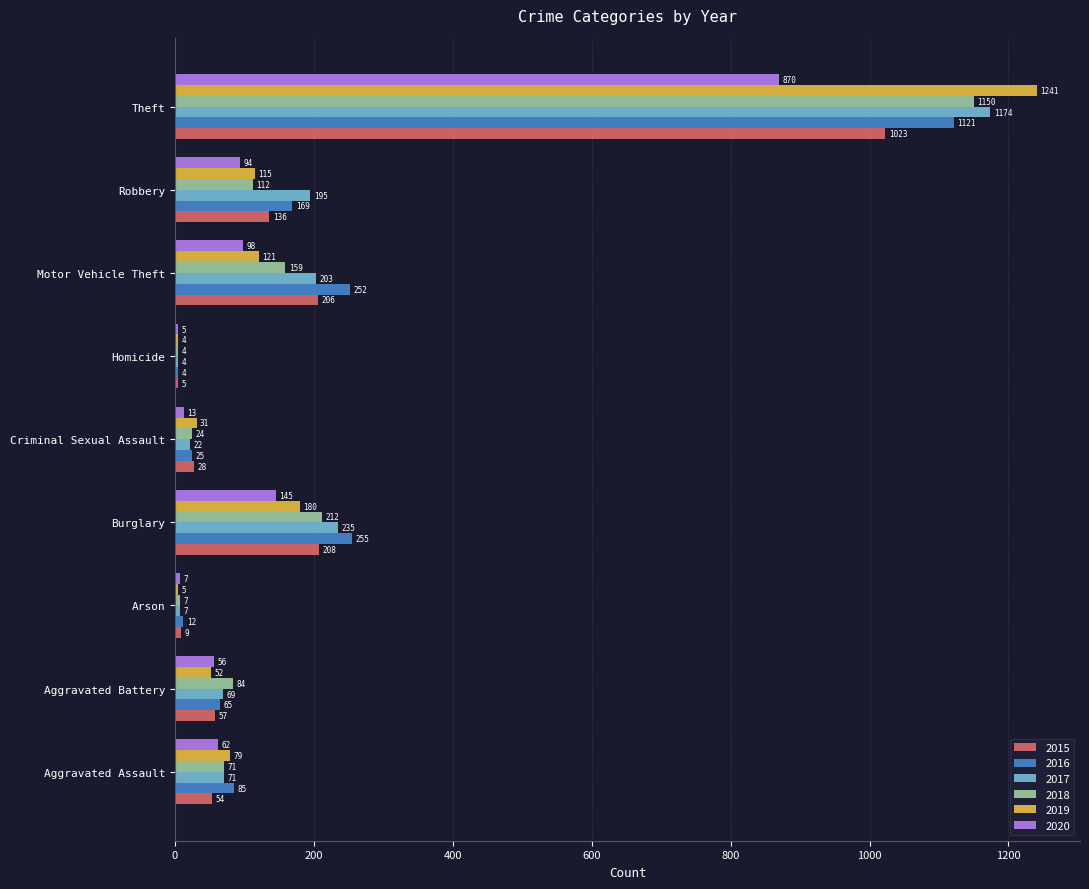

At which category does the chart reach its peak across all series?

Theft